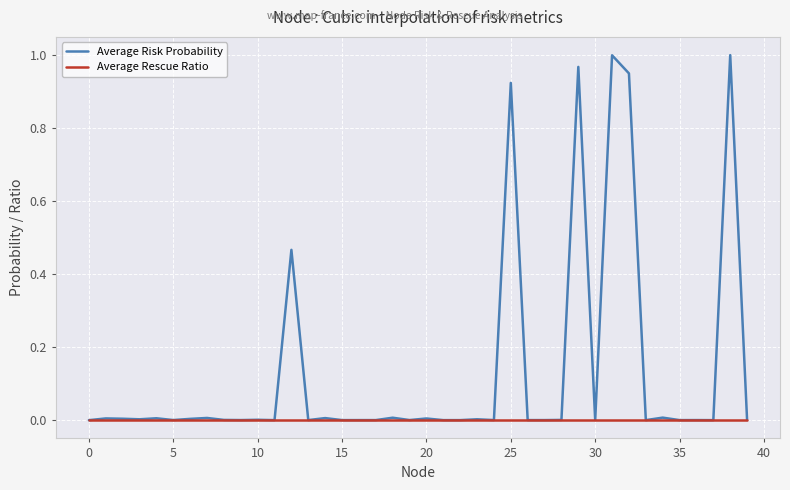

Which series has the largest range (max minus min)?

Average Risk Probability